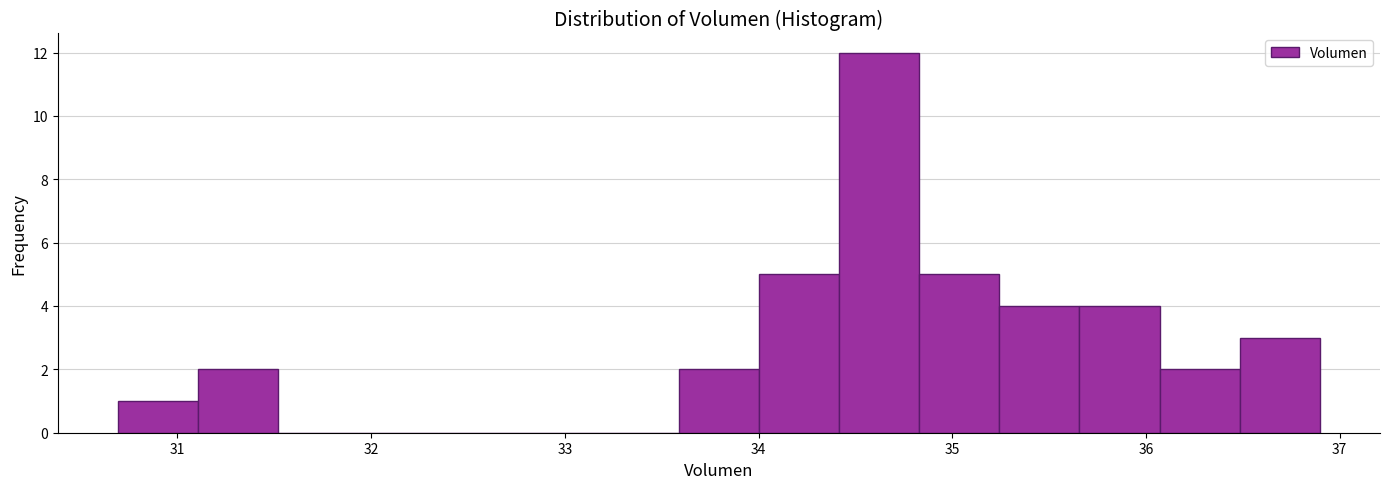

Reading left to right, list every bar in this chart as the range it spans on the x-axis followed by its height. Neither the bar edges nor the heights are printed on the chart, so give them approximately, as read against the axes.

30.7 to 31.1: 1
31.1 to 31.5: 2
31.5 to 31.9: 0
31.9 to 32.3: 0
32.3 to 32.8: 0
32.8 to 33.2: 0
33.2 to 33.6: 0
33.6 to 34.0: 2
34.0 to 34.4: 5
34.4 to 34.8: 12
34.8 to 35.2: 5
35.2 to 35.7: 4
35.7 to 36.1: 4
36.1 to 36.5: 2
36.5 to 36.9: 3